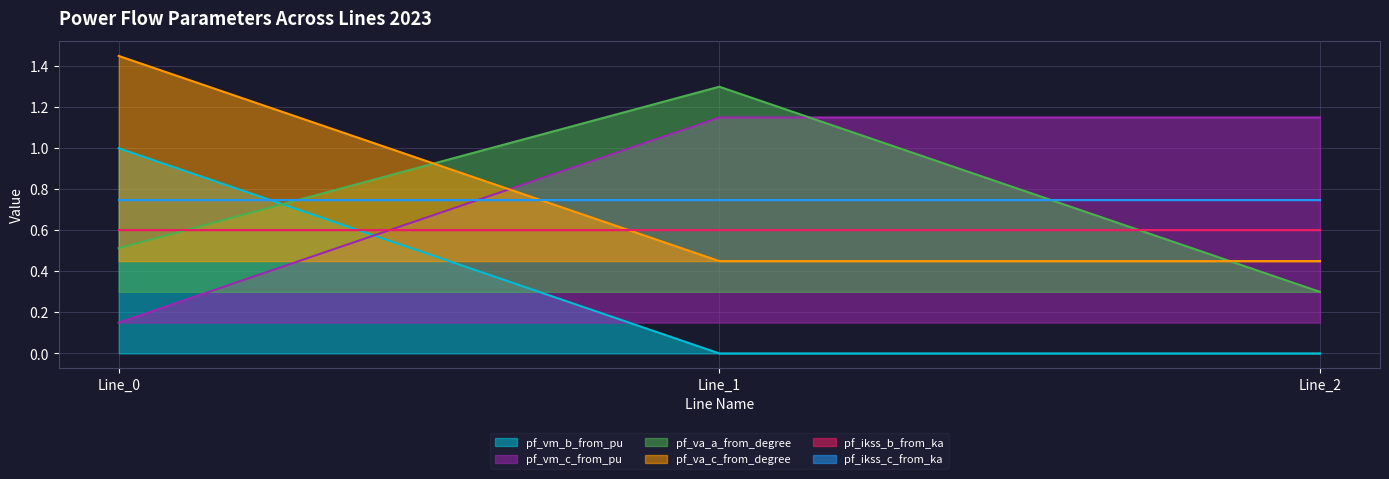

Which category has the lowest value across all series?

Line_2